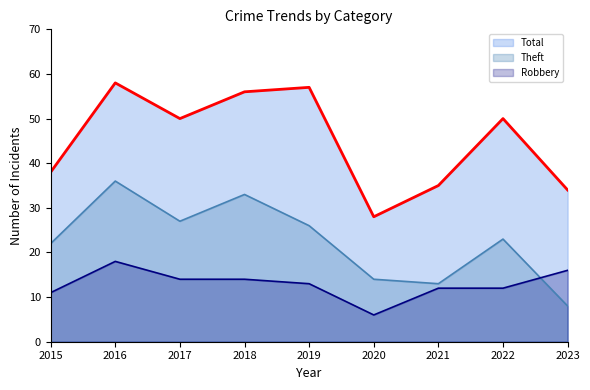

At which label is Theft closest to 22?

2015